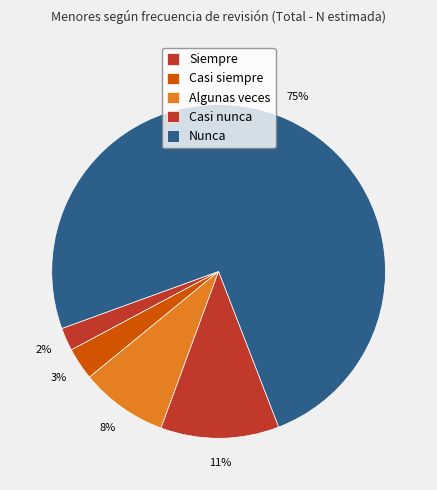

The Nunca slice represents 84% of the pie. True or false?

False